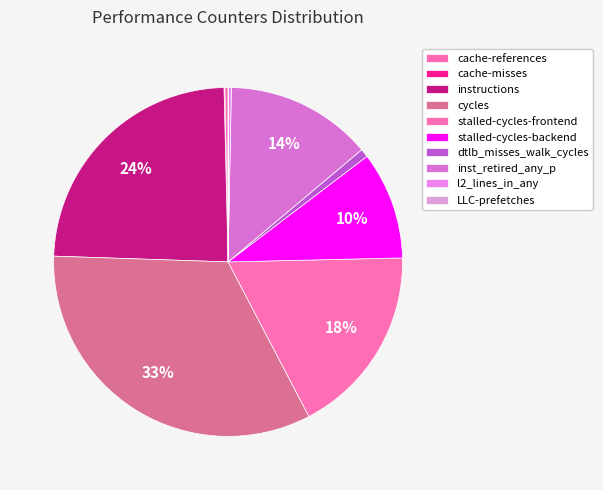

Which category has the biggest portion of the pie?

cycles